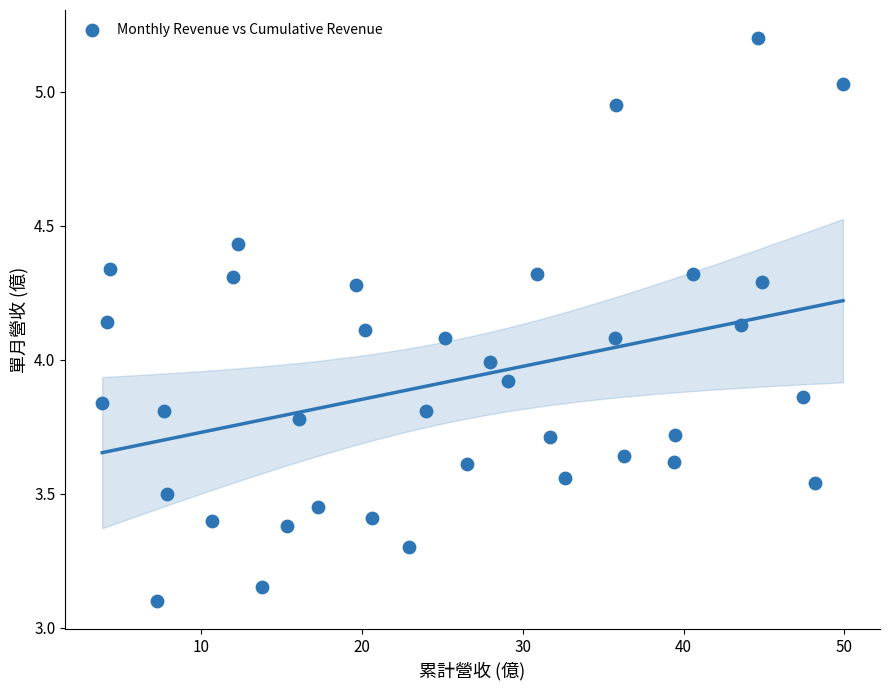

What is the range of Y values (max minus min)?

2.1